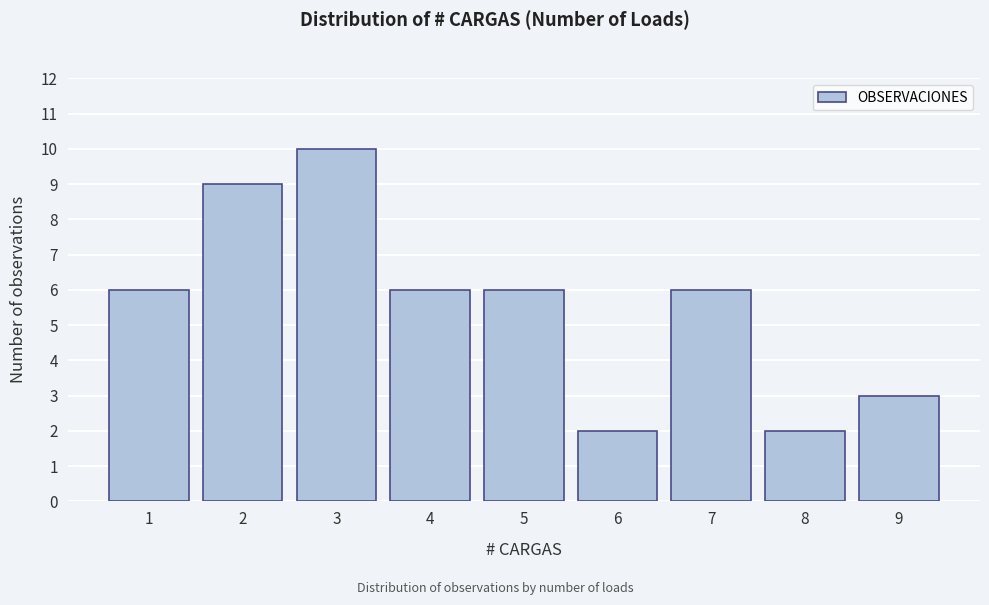

Reading left to right, transcribe all the data shown in this chart.

1=6	2=9	3=10	4=6	5=6	6=2	7=6	8=2	9=3